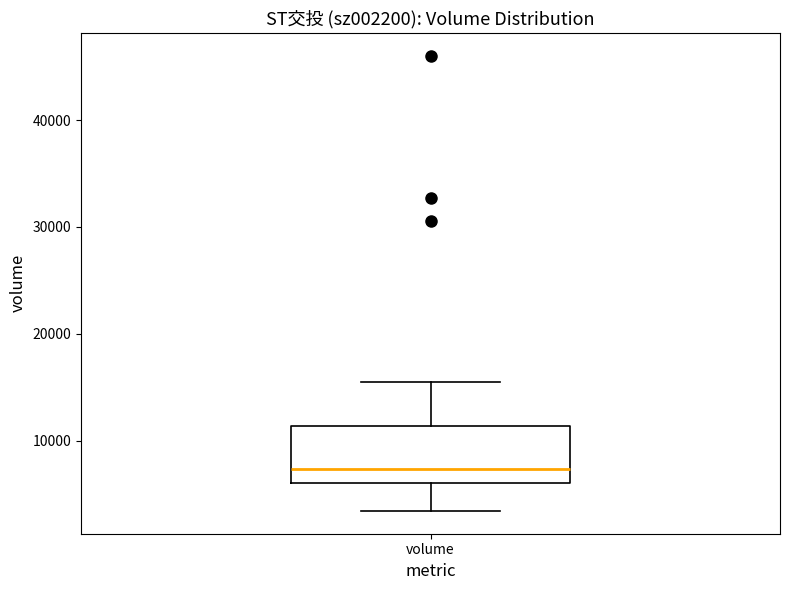

Transcribe this box plot: give where the median line is, the range the box spans, and where the two whiskers end, as read against the y-axis. The values are not printed on the chart, so give them approximately, as read against the axis.

median 7000, box 6000 to 11000, whiskers 3000 to 16000